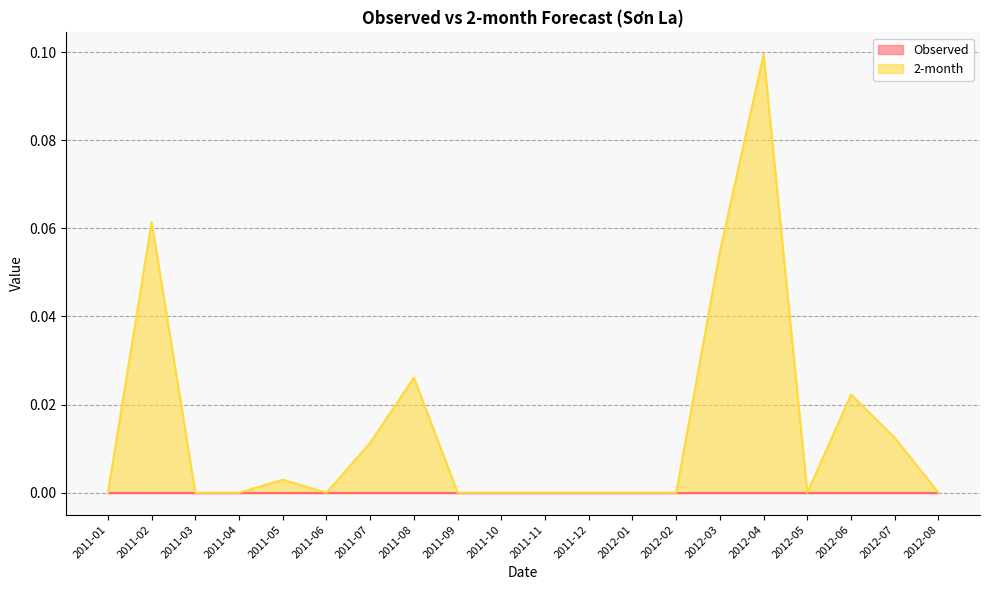

Rank the categories by value from highest to lowest.

2012-04, 2011-02, 2012-03, 2011-08, 2012-06, 2012-07, 2011-07, 2011-05, 2011-01, 2011-03, 2011-04, 2011-06, 2011-09, 2011-10, 2011-11, 2011-12, 2012-01, 2012-02, 2012-05, 2012-08